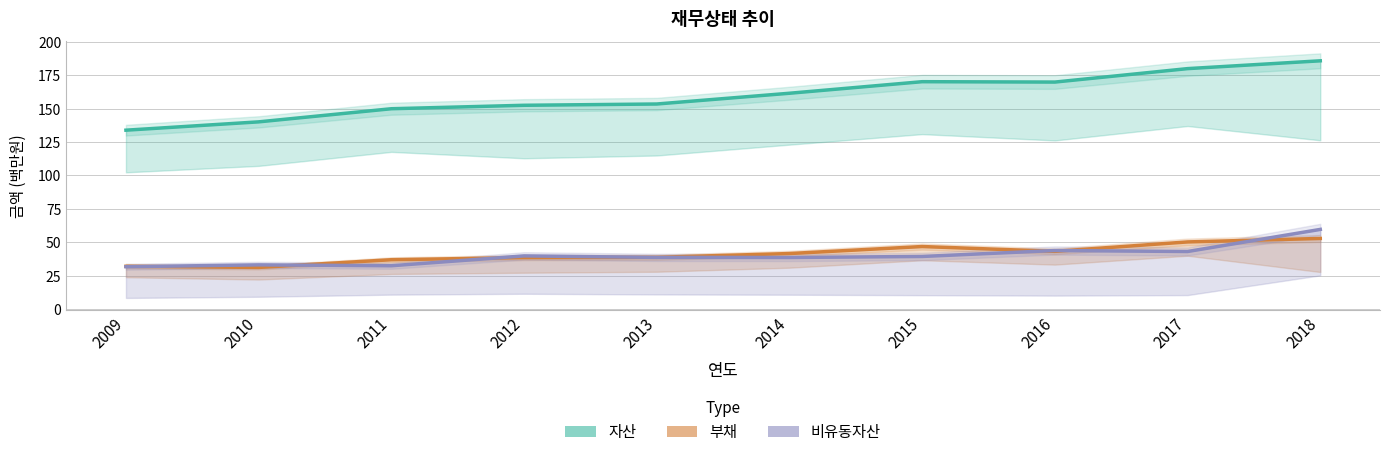

Which category has the highest value in the 부채 series?

2018